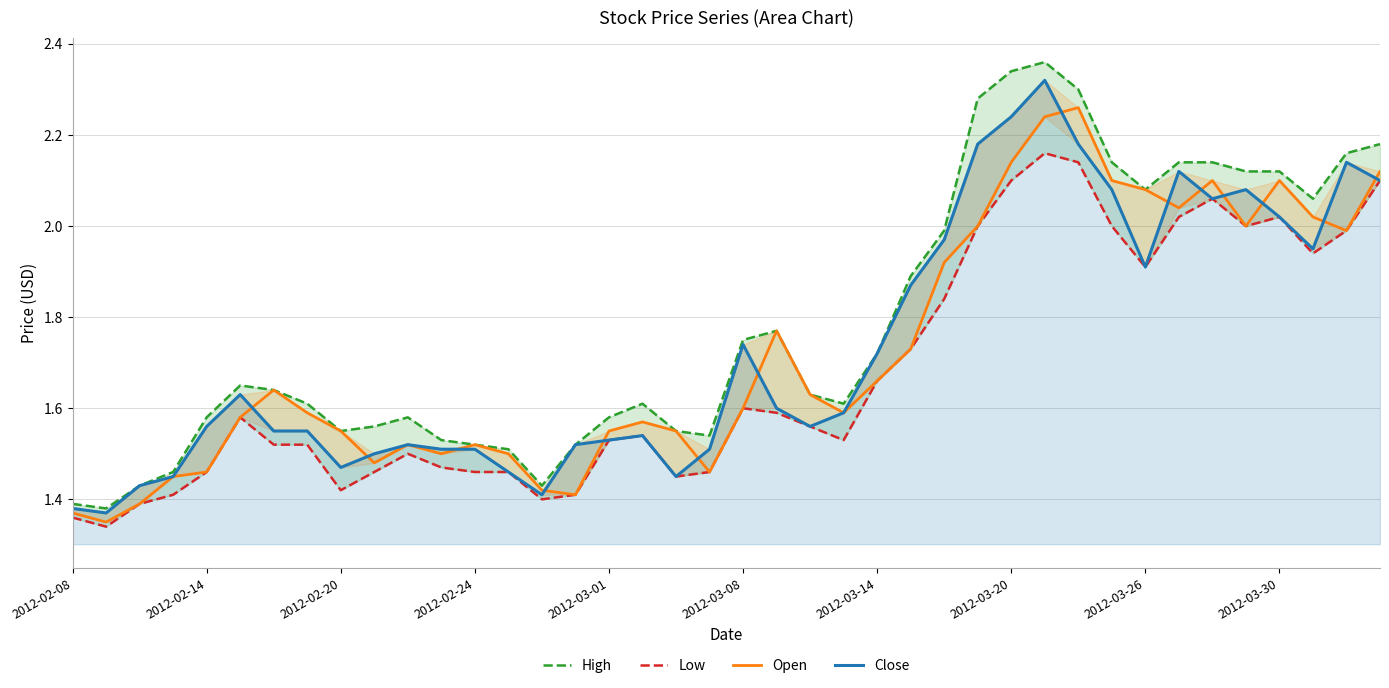

What are all the series names shown in the legend?

High, Low, Open, Close